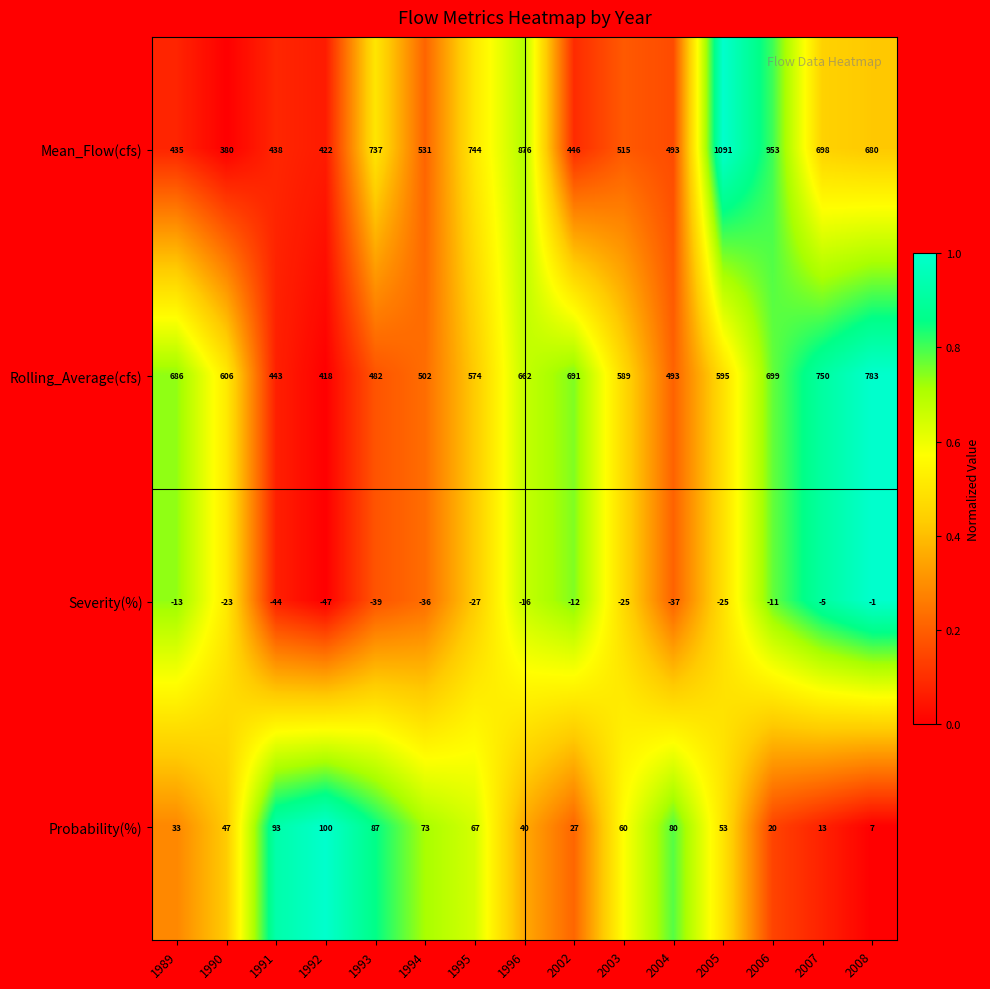

How many categories are shown in the chart?

15